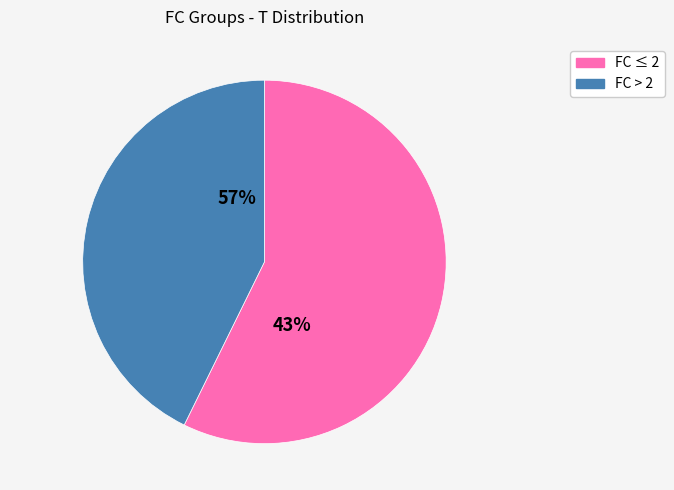

How many segments does this pie chart have?

2